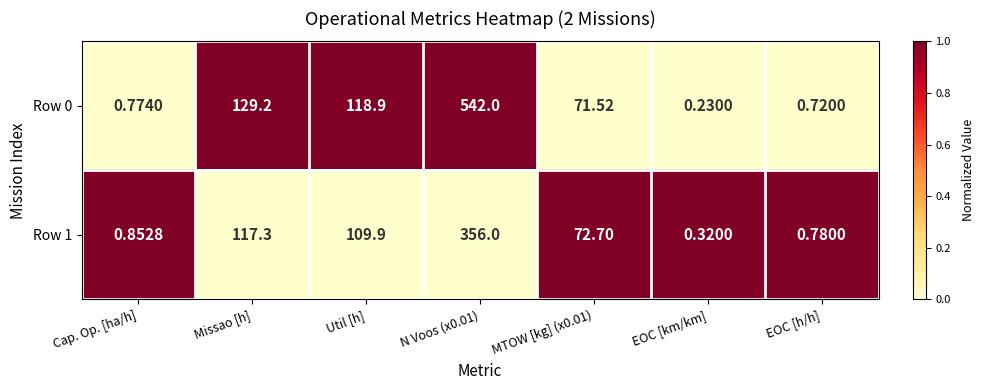

What is the total value across all series at Util [h]?

228.8